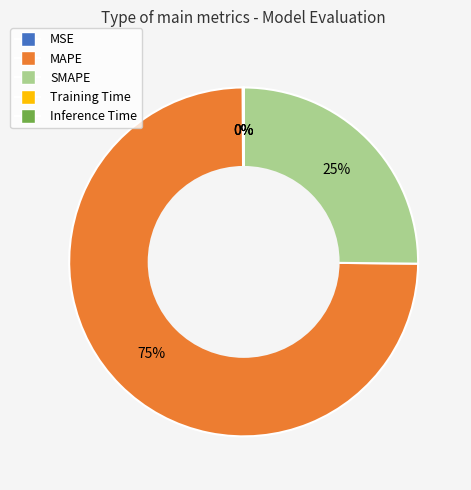

Which category has the biggest portion of the pie?

MAPE